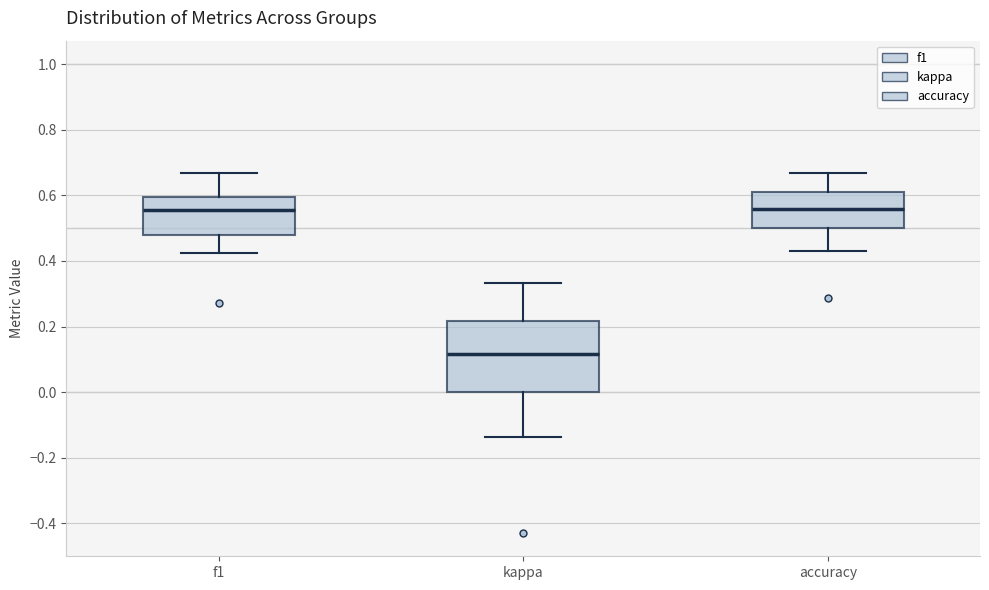

Which box has the lowest median line?

kappa